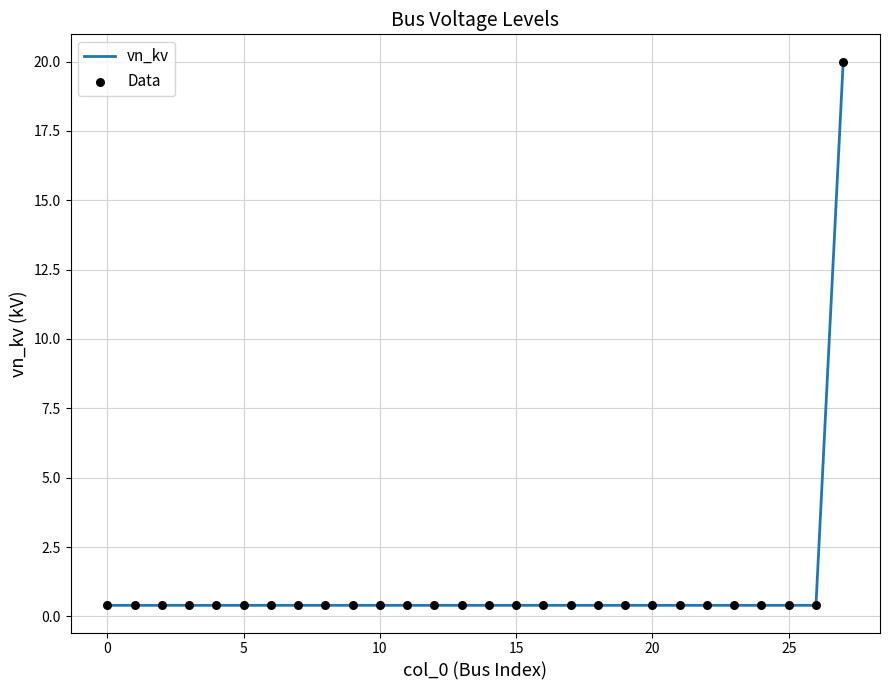

What is the maximum value shown in the chart?

20.0